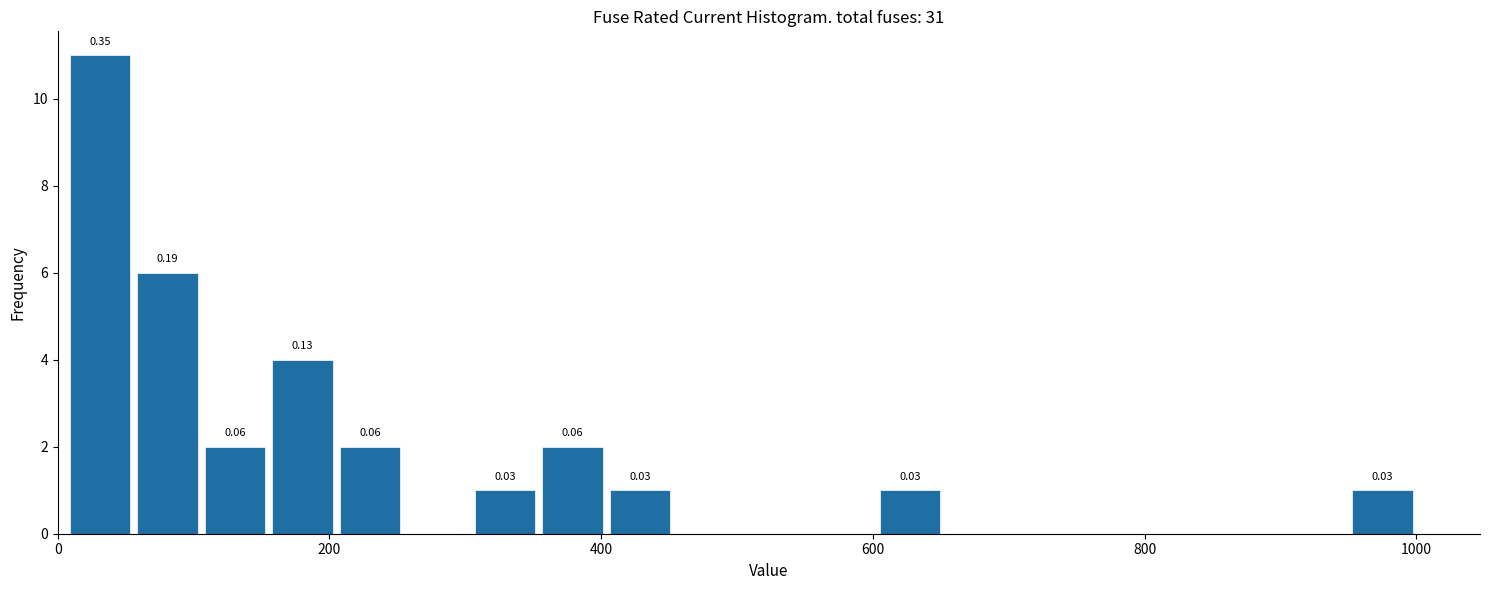

Around what value on the x-axis is the tallest bar? Give the approximate position of its centre, as read against the axis.

40